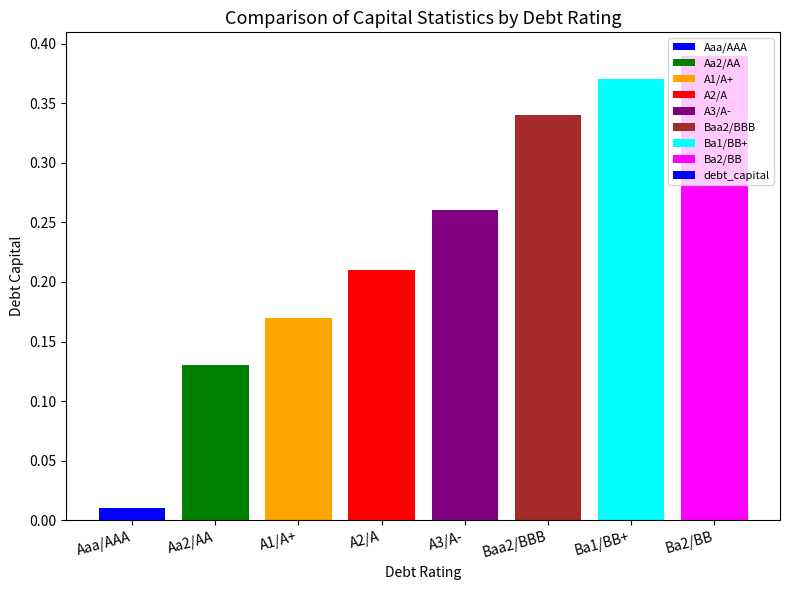

Are the bars grouped side by side (vs. stacked)?

No